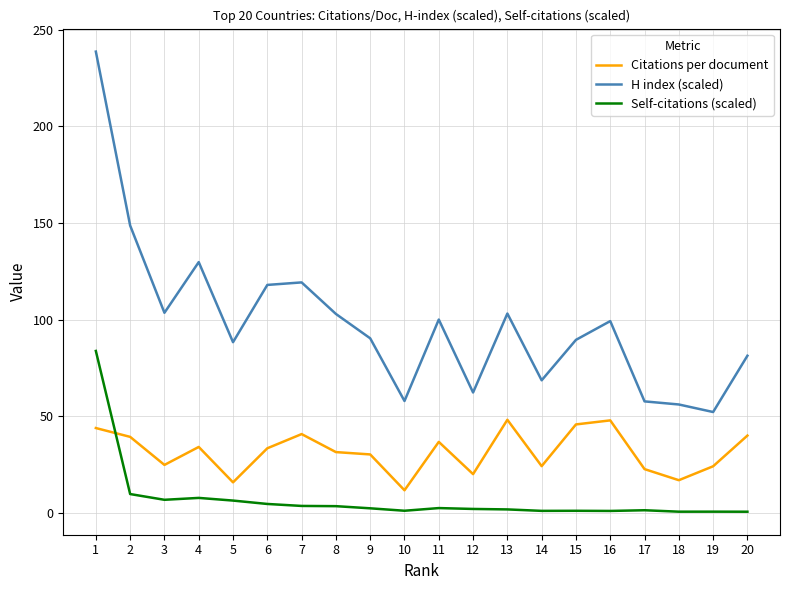

What is the total value across all series at 6?

156.3